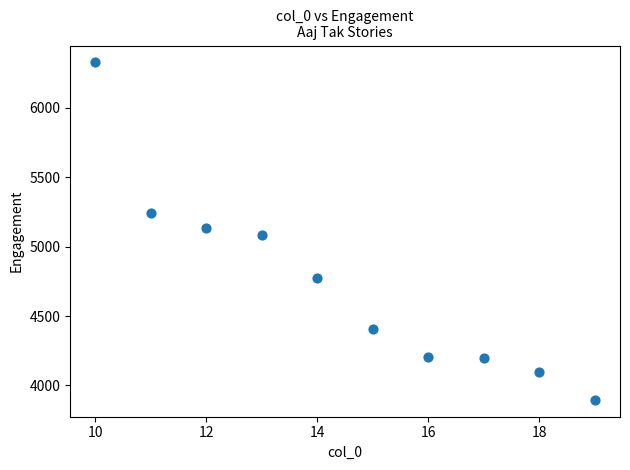

What is the range of X values (max minus min)?

9